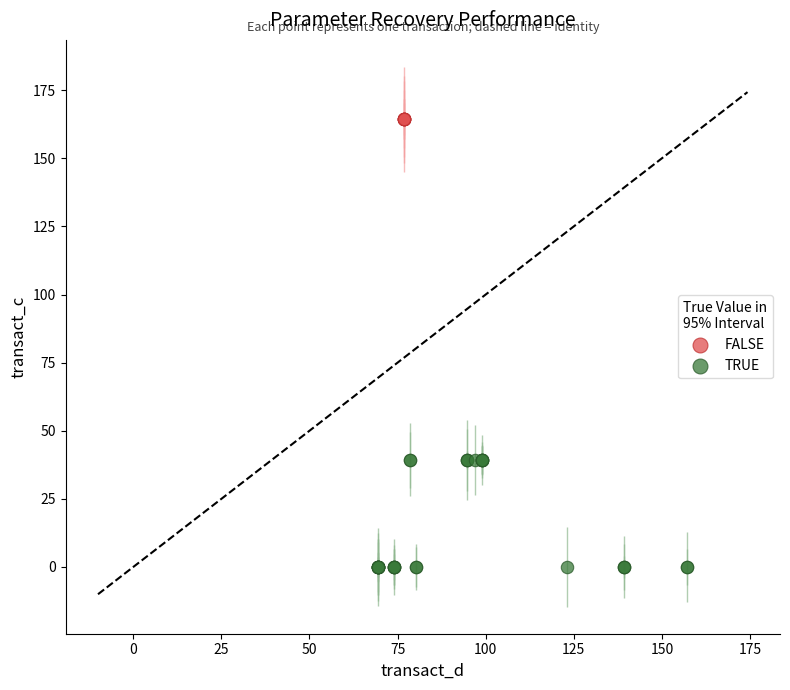

What are all the series names shown in the legend?

FALSE, TRUE